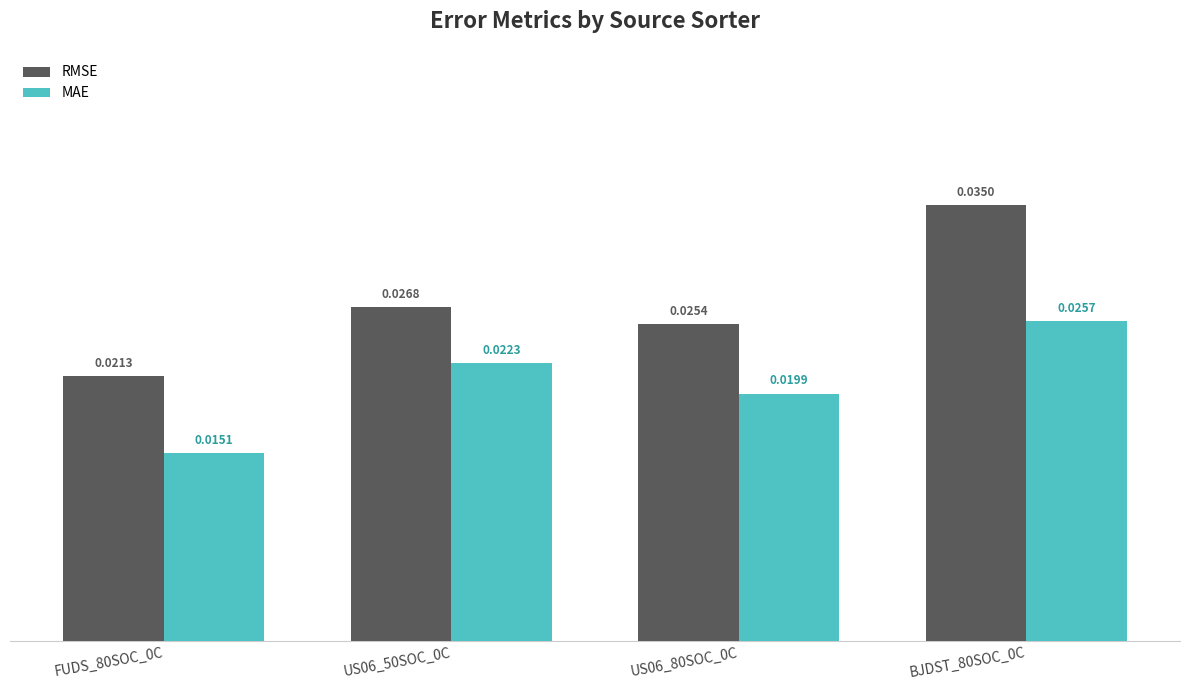

Rank the series at US06_80SOC_0C from lowest to highest value.

MAE, RMSE